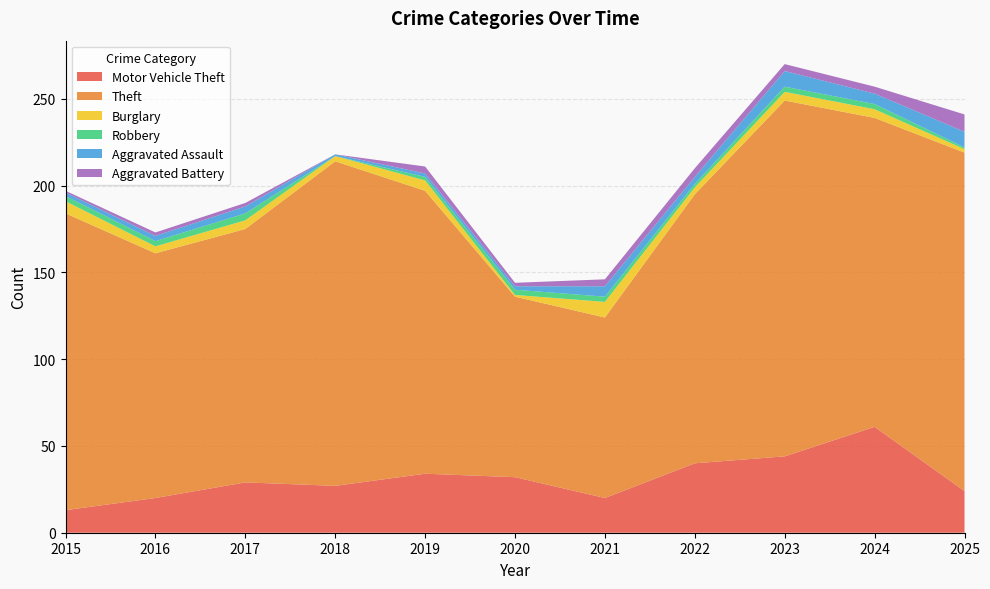

Reading left to right, transcribe all the data shown in this chart.

Motor Vehicle Theft: 2015=13	2016=20	2017=29	2018=27	2019=34	2020=32	2021=20	2022=40	2023=44	2024=61	2025=24
Theft: 2015=171	2016=141	2017=146	2018=187	2019=163	2020=104	2021=104	2022=155	2023=205	2024=178	2025=195
Burglary: 2015=7	2016=4	2017=5	2018=3	2019=6	2020=1	2021=9	2022=4	2023=5	2024=5	2025=2
Robbery: 2015=3	2016=3	2017=4	2018=0	2019=2	2020=3	2021=3	2022=2	2023=3	2024=3	2025=1
Aggravated Assault: 2015=2	2016=3	2017=4	2018=1	2019=2	2020=2	2021=6	2022=4	2023=9	2024=6	2025=9
Aggravated Battery: 2015=1	2016=2	2017=2	2018=0	2019=4	2020=2	2021=4	2022=5	2023=4	2024=4	2025=10